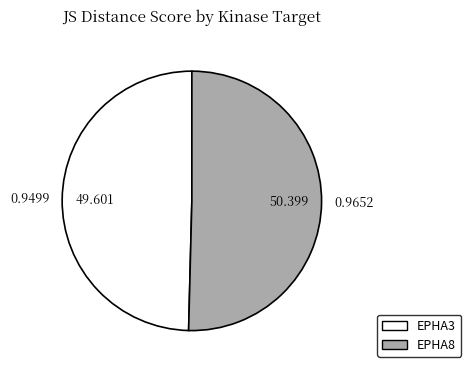

Count the number of slices in the pie.

2